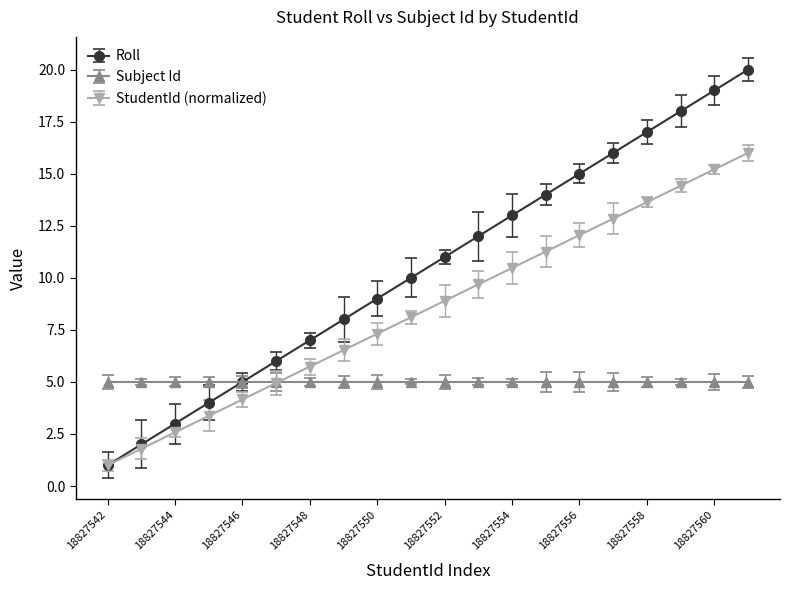

True or false: Roll has more than 0 interior local peaks.

False